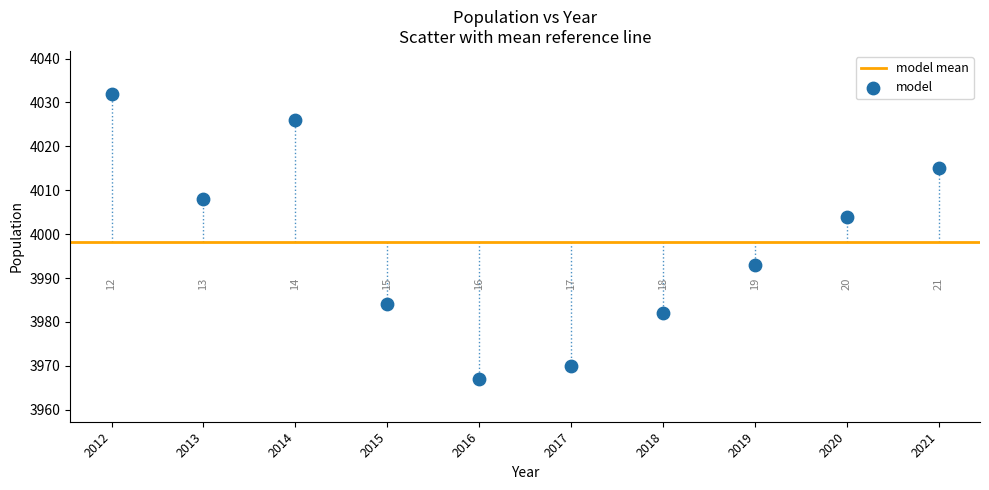

What Y value in the scatter plot is closest to 3999?

4004